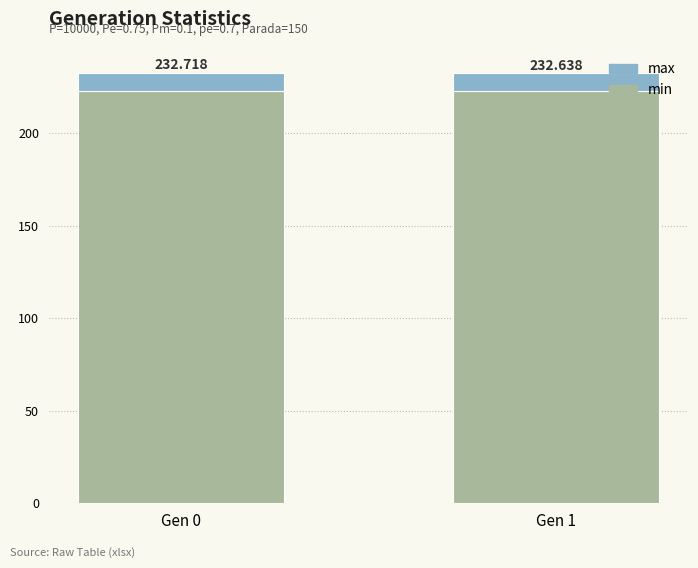

Where is min nearest to the value 222?

Gen 0